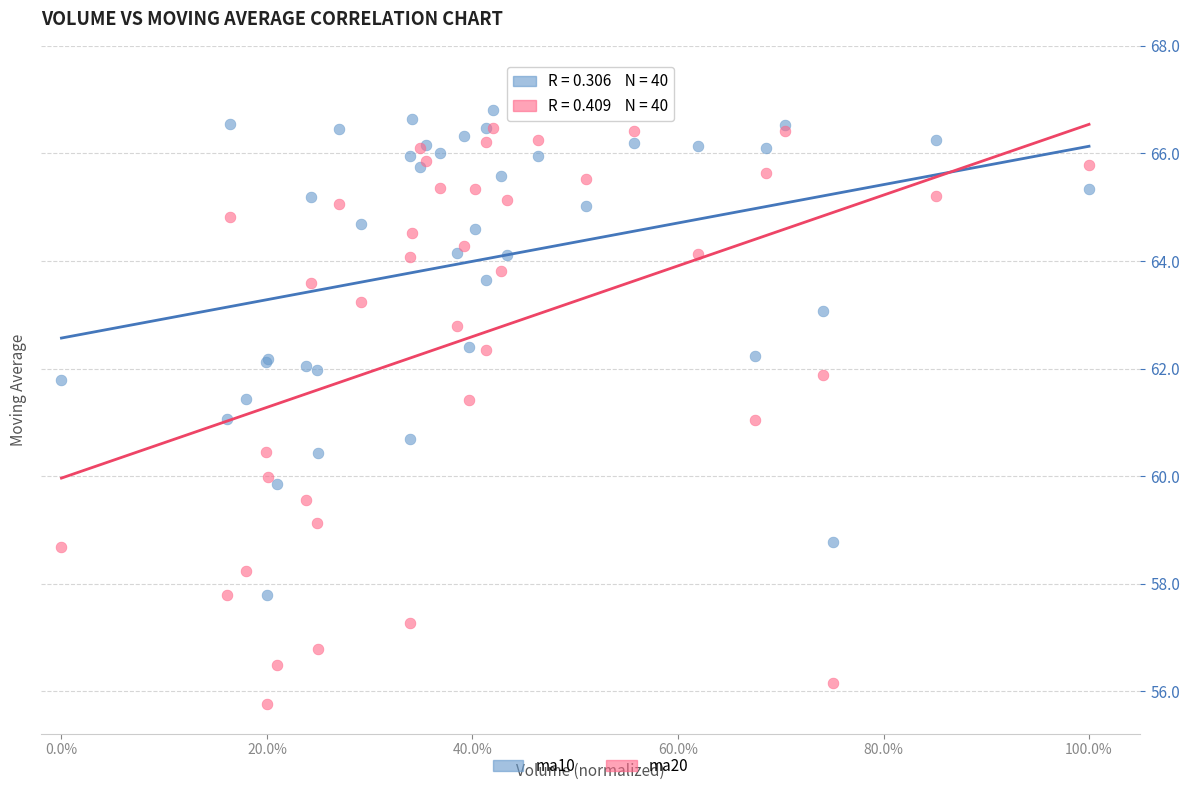

What are all the series names shown in the legend?

ma10, ma20